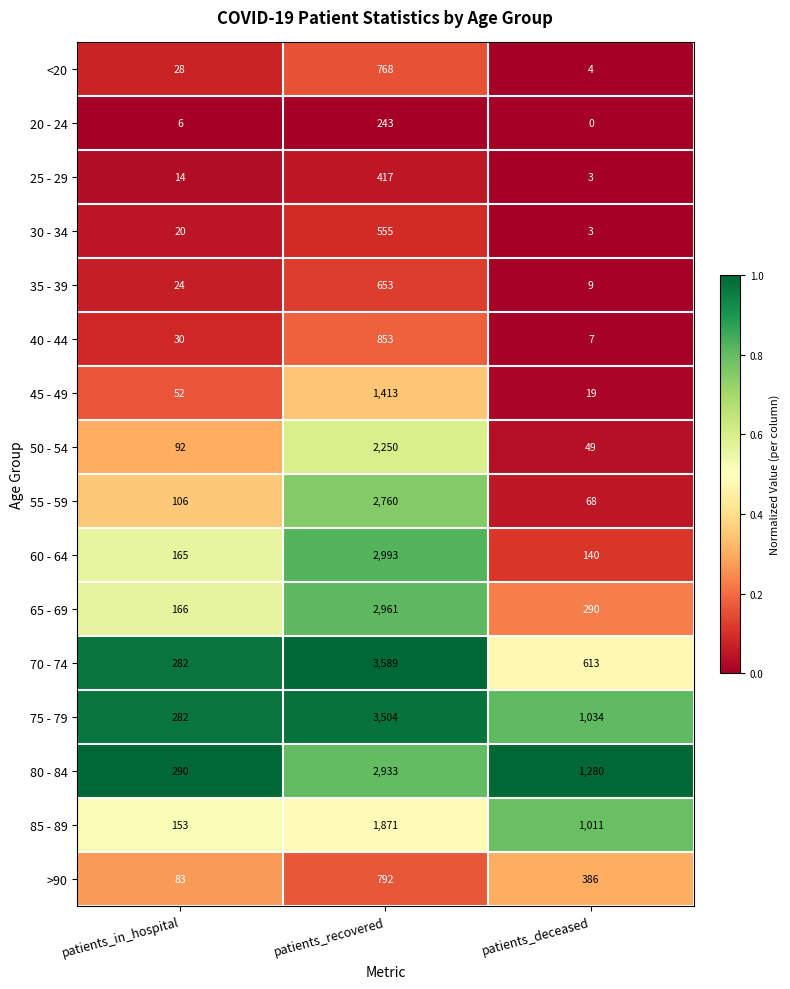

What value does the 50 - 54 series have at patients_in_hospital?

92